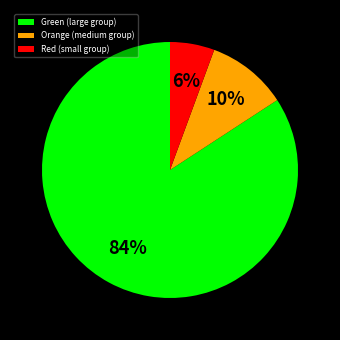

To the nearest percent, what portion does Orange (medium group) represent?

10%